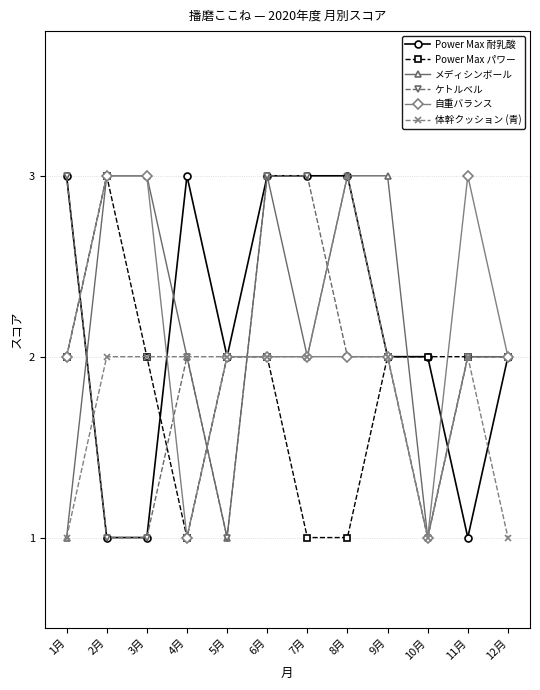

What is the highest value of the メディシンボール series?

3